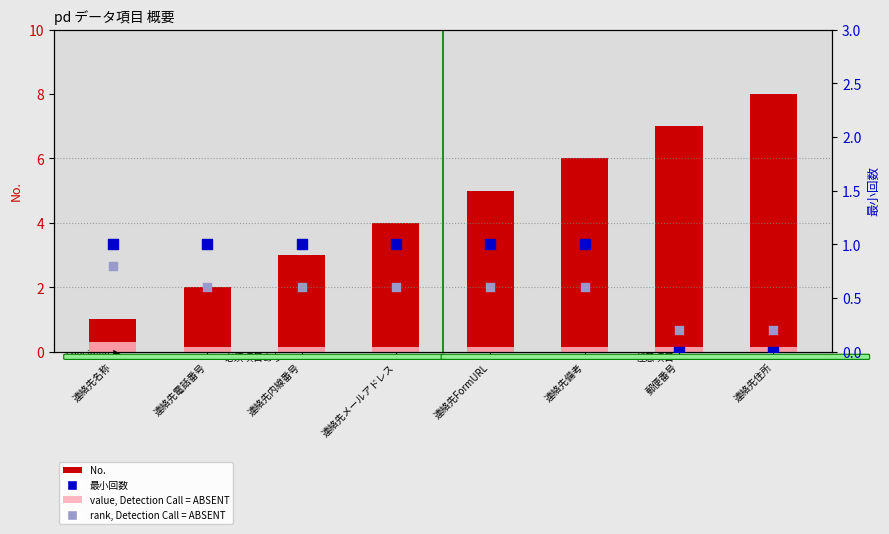

Which series reaches the maximum Y coordinate?

No.